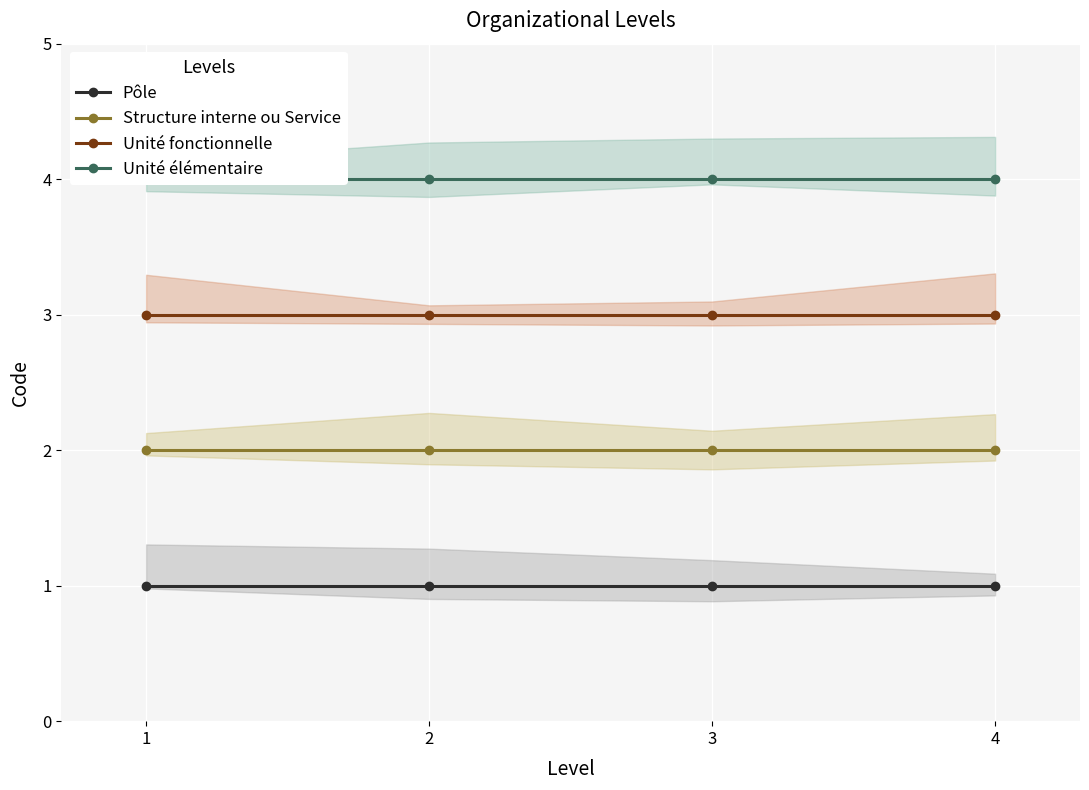

What is the minimum value shown in the chart?

1